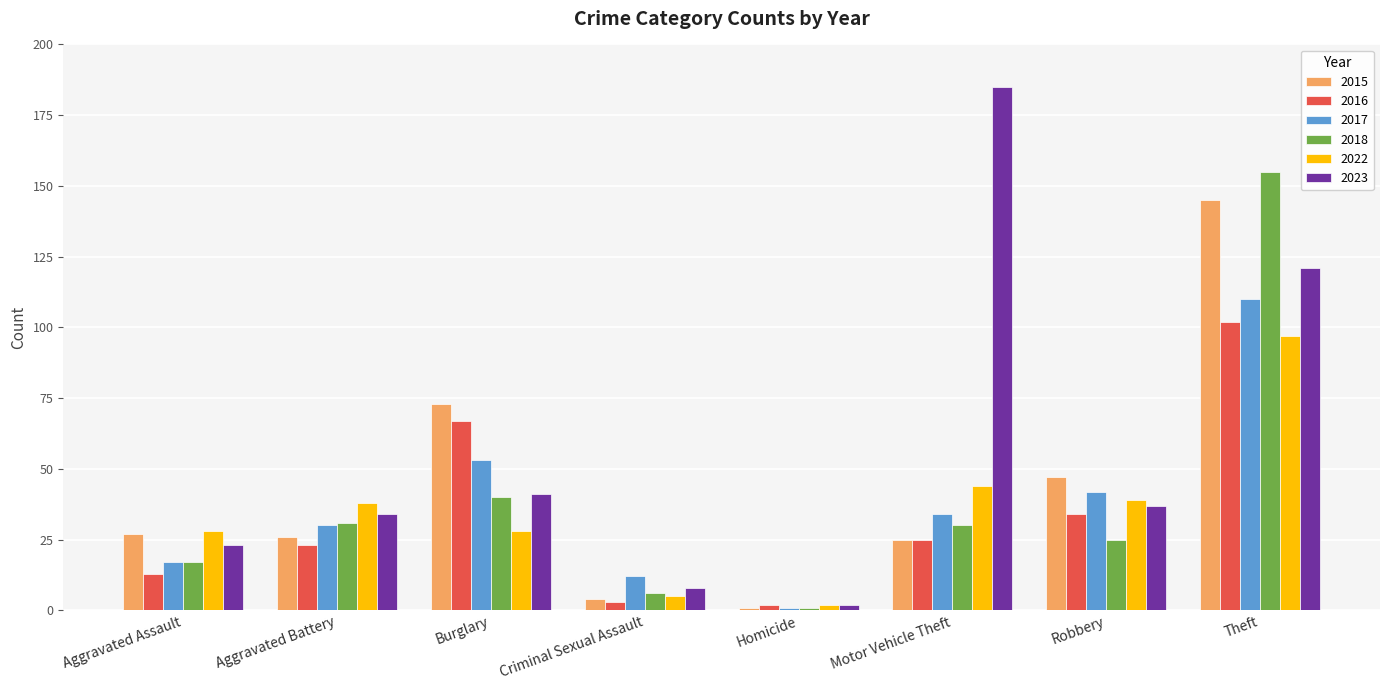

Which category has the lowest value across all series?

Homicide